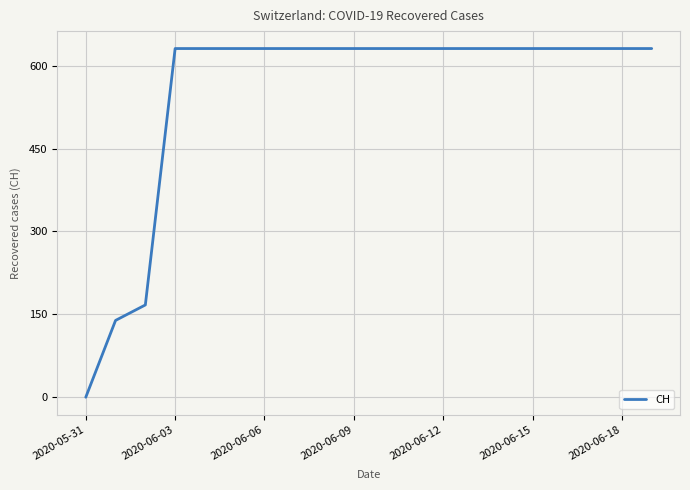

What is the maximum value shown in the chart?

631